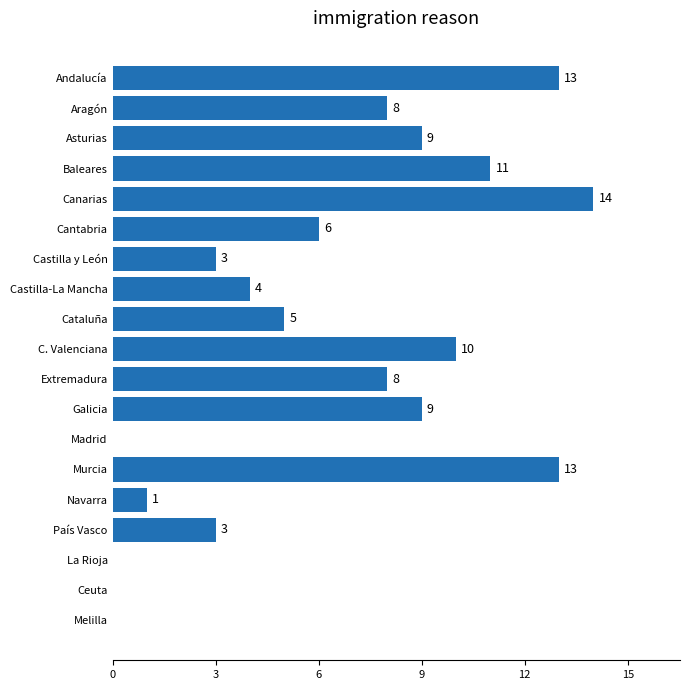

Which has a higher value, Castilla y León or Madrid?

Castilla y León